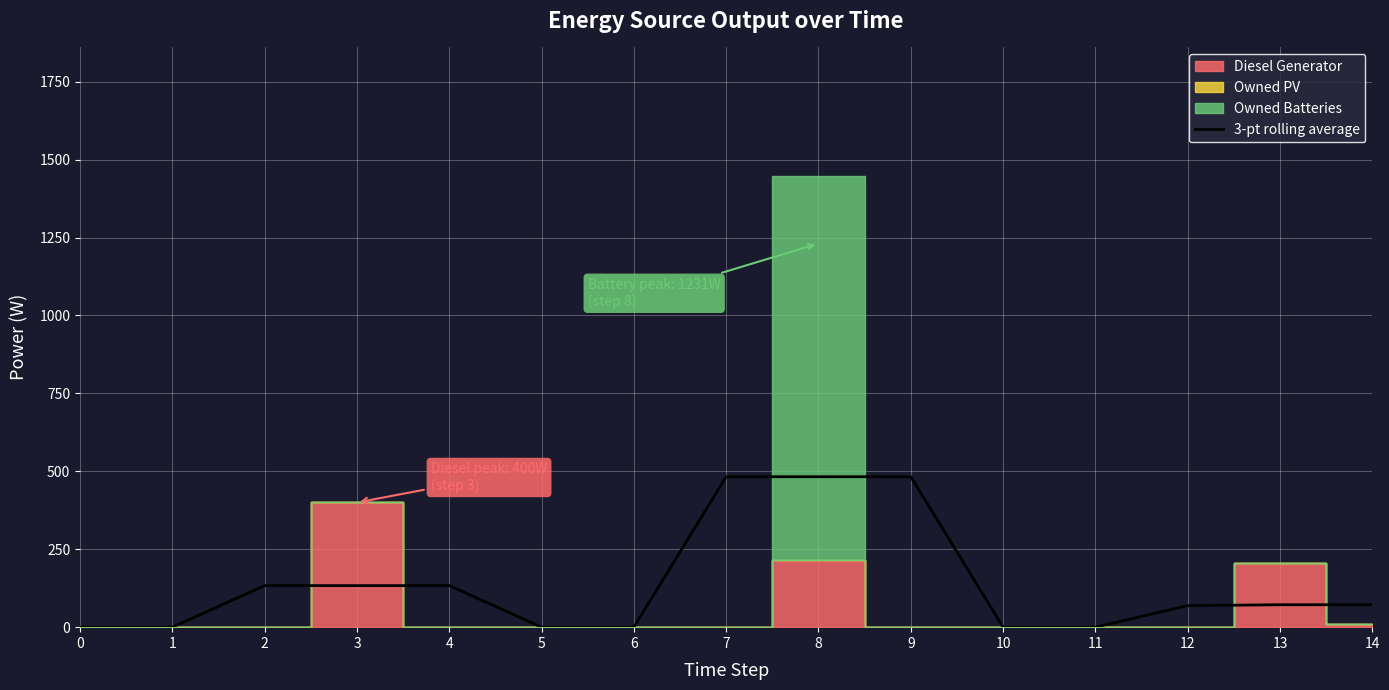

Is it true that the value at 1 is 260.1?

False